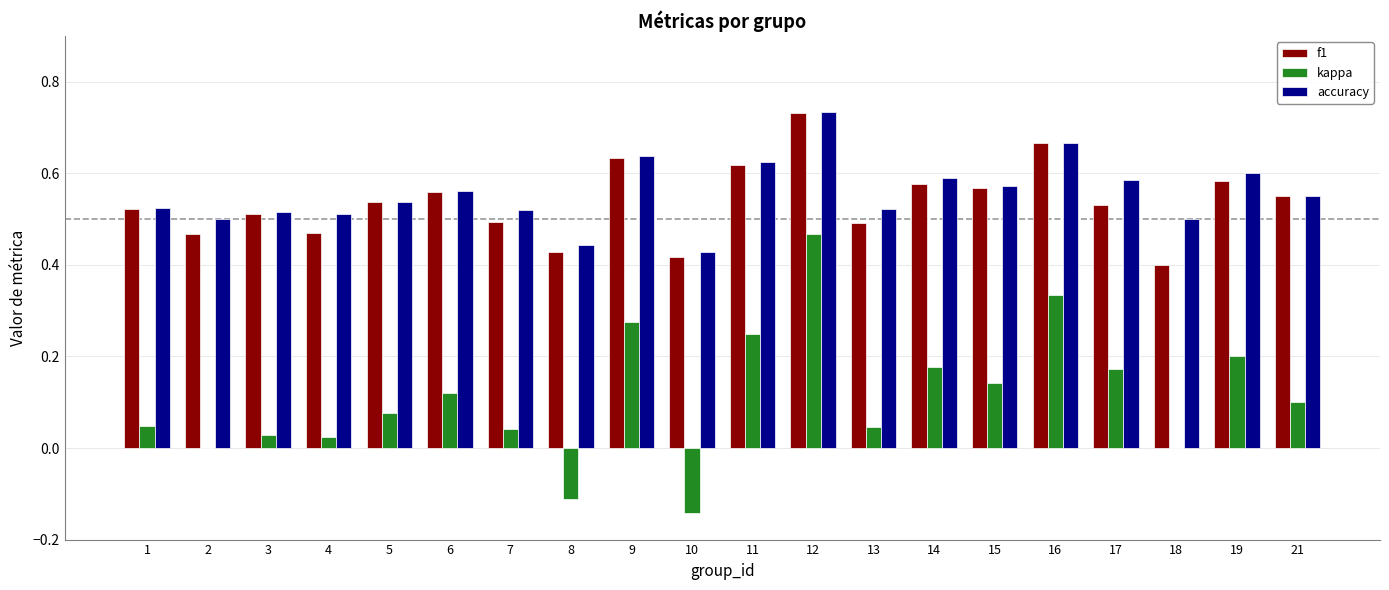

Is the value of kappa at 3 greater than the value of f1 at 18?

No